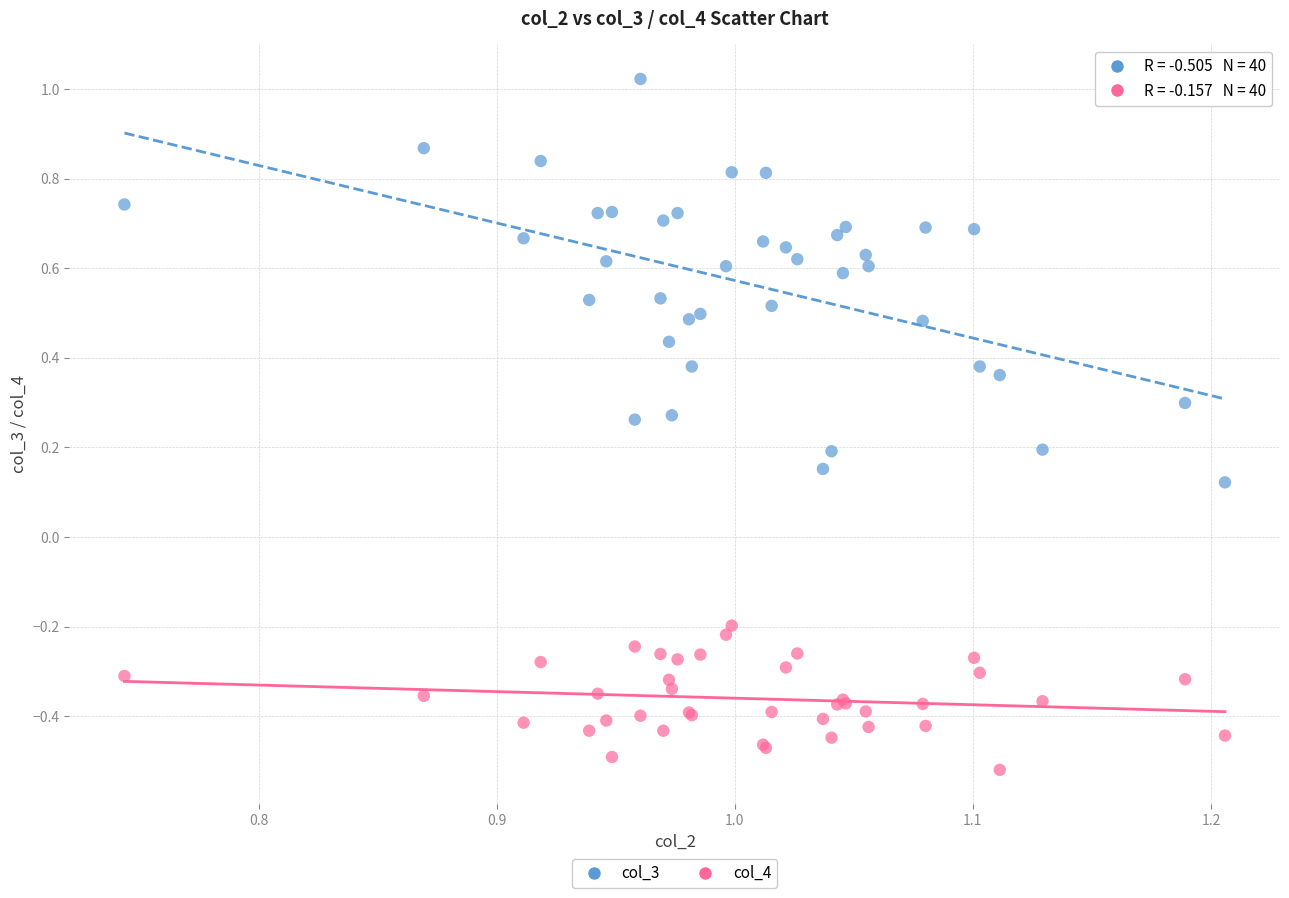

Which series contains the highest Y value?

col_3